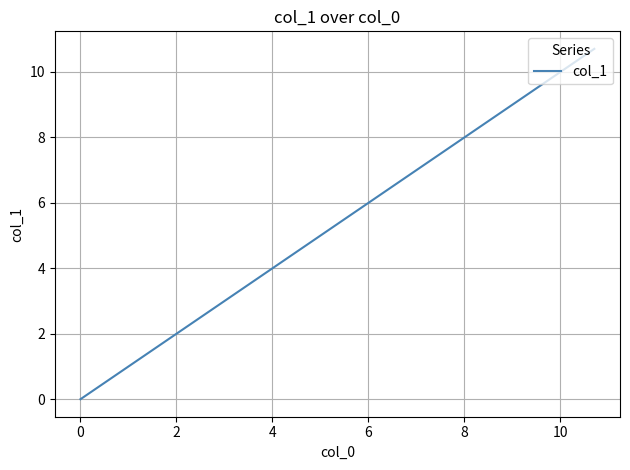

What is the difference between the second highest and minimum values?

9.4